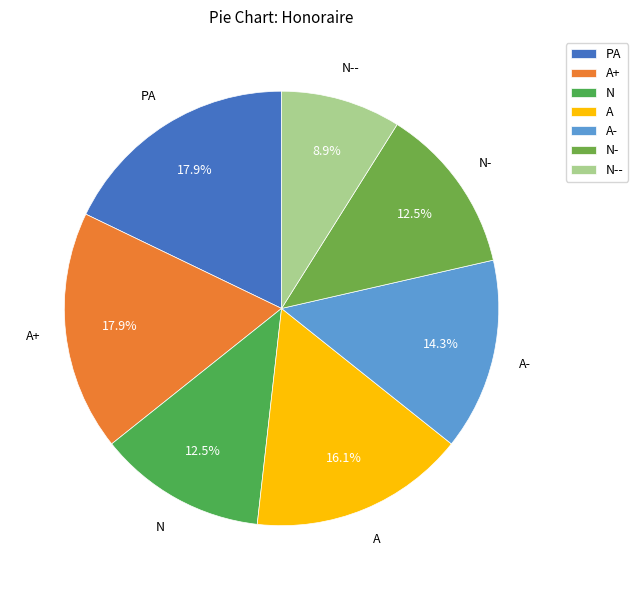

The A- slice represents 2% of the pie. True or false?

False